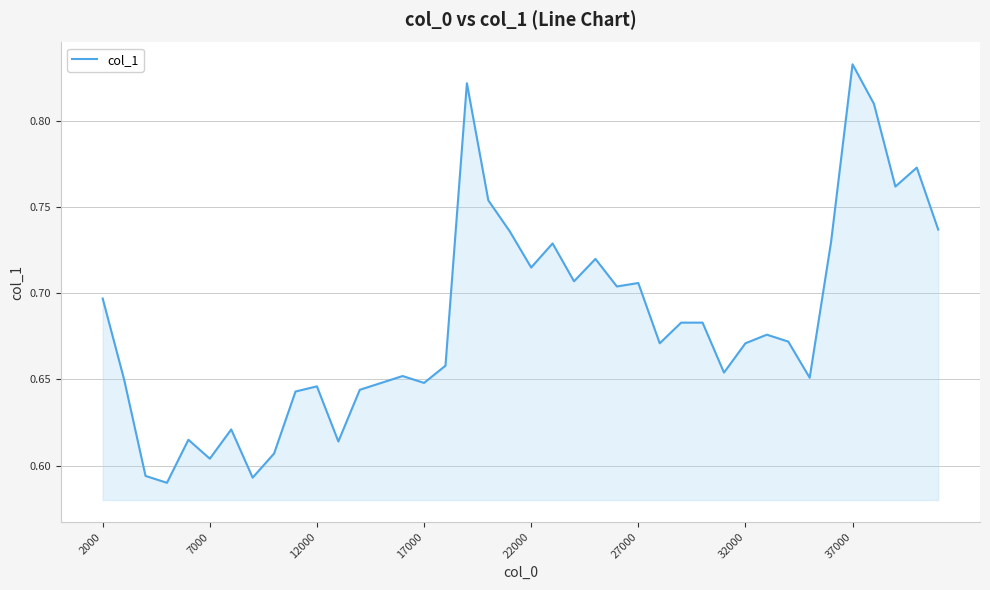

How many interior local peaks (higher than both neighbors) does the data have?

11